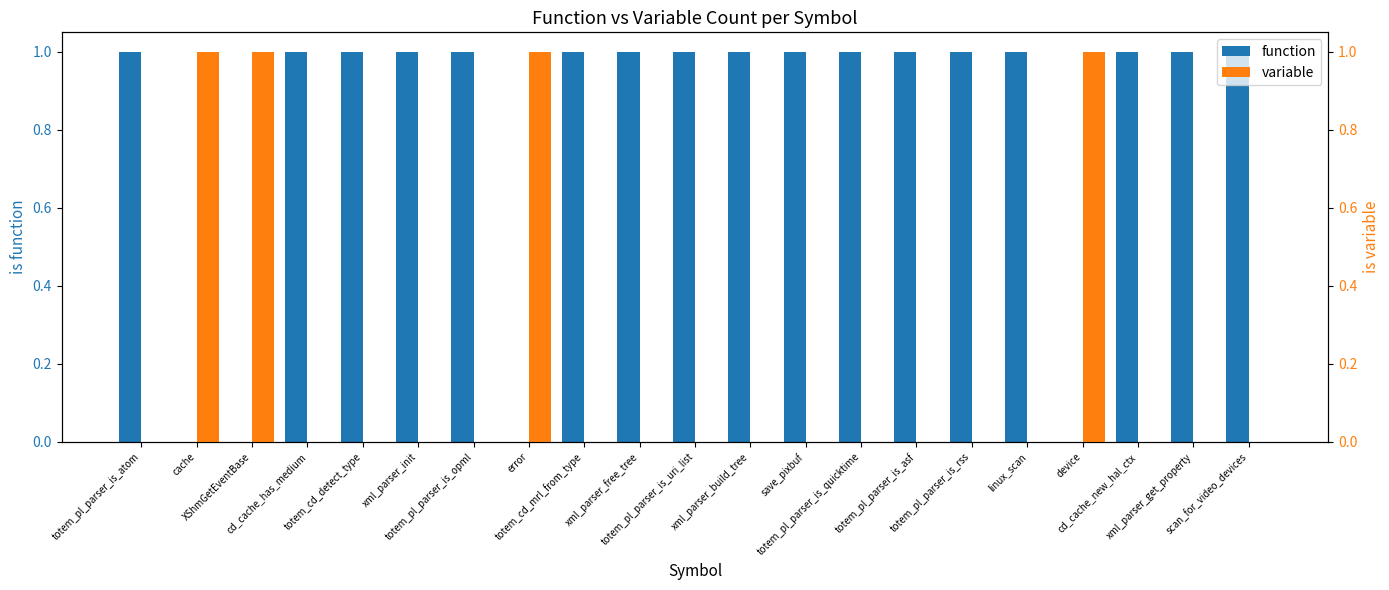

Is the value of function at device greater than the value of variable at save_pixbuf?

No